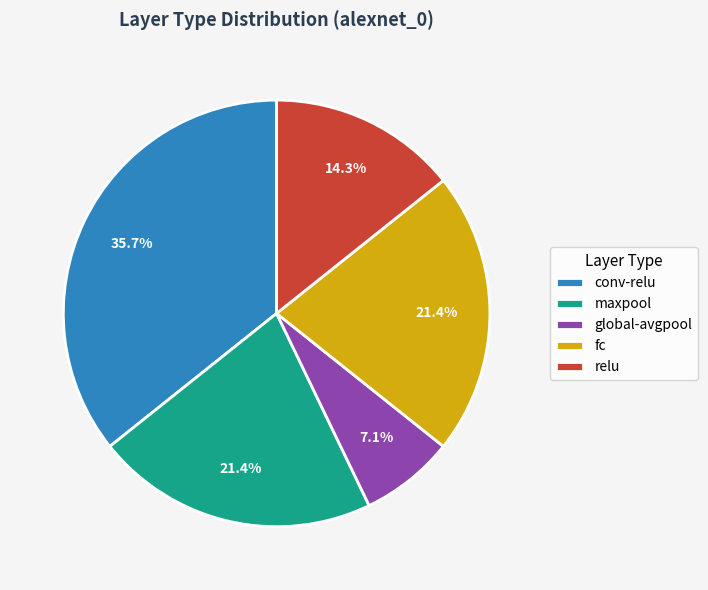

What is the ratio of the value at global-avgpool to the value at maxpool?

0.3